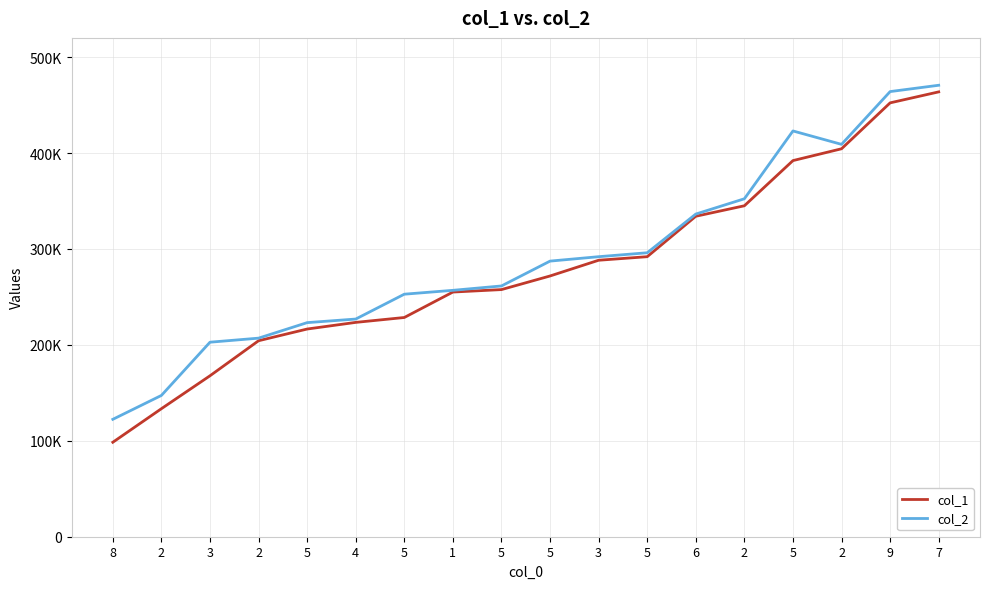

Which has a higher value, 3 or 9?

9